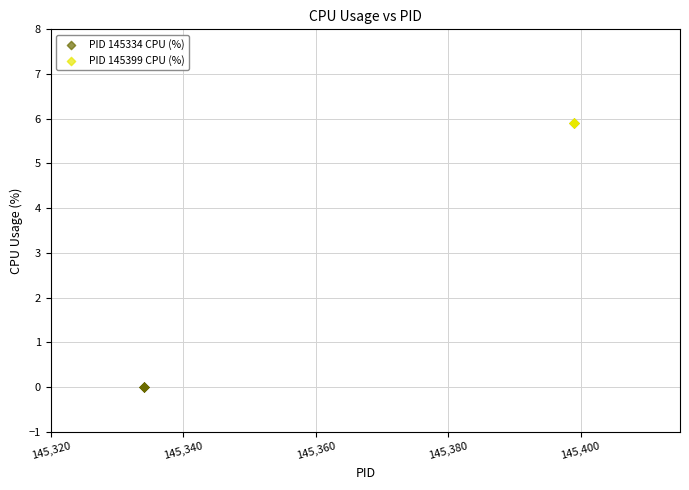

Which series reaches the minimum Y coordinate?

PID 145334 CPU (%)